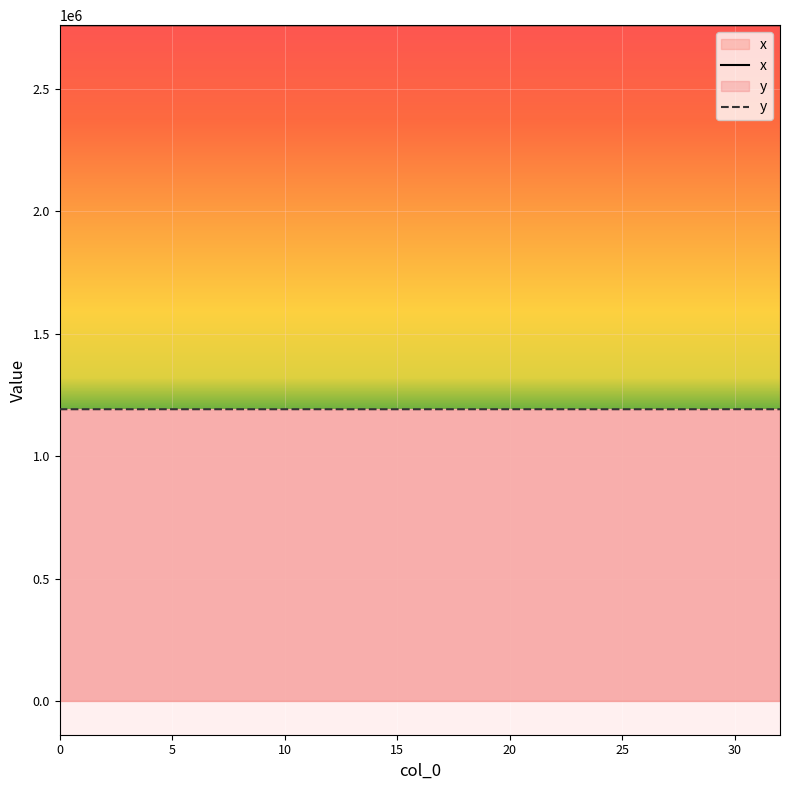

True or false: y and x intersect in this chart.

False